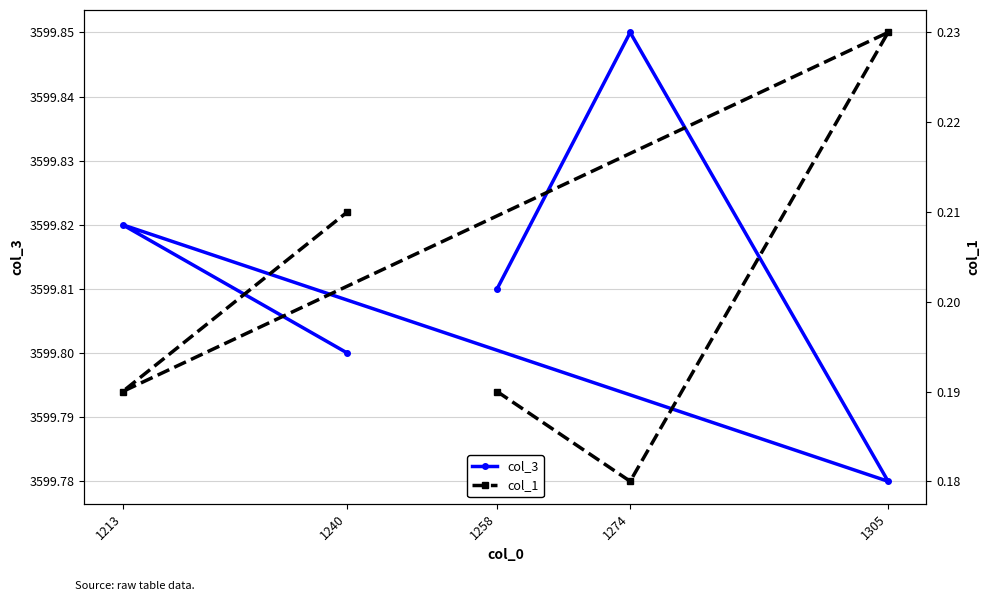

How many categories are shown in the chart?

5